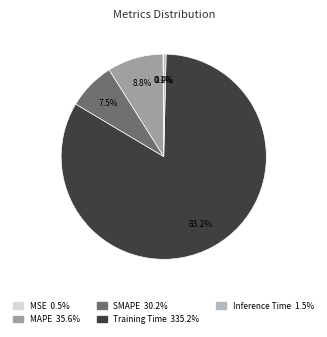

To the nearest percent, what is the difference between the largest and smallest slice percentages?

83%